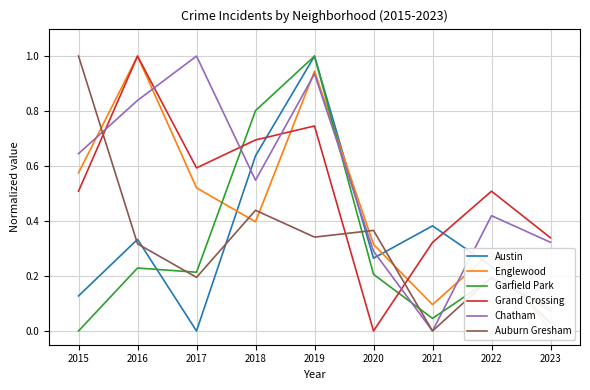

What is the average value of the Garfield Park series?

0.3